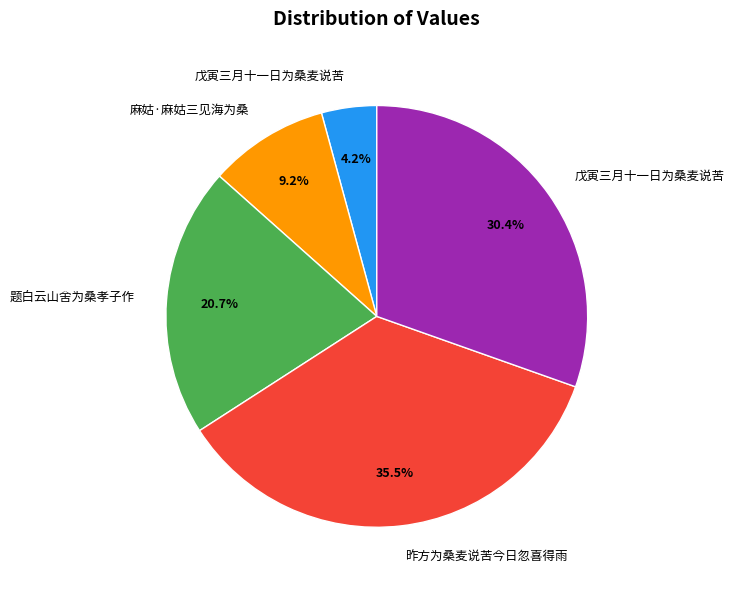

Is there a majority slice in this chart?

No